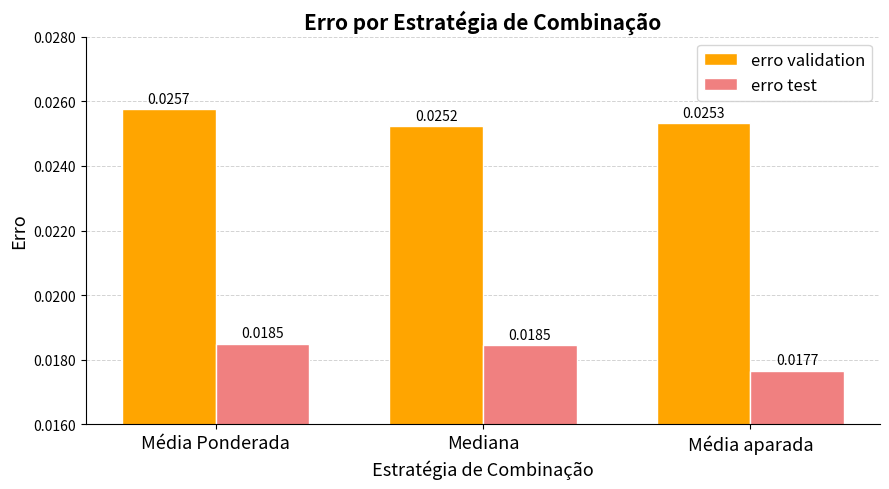

Count the erro validation values in the range 0 to 1.

3